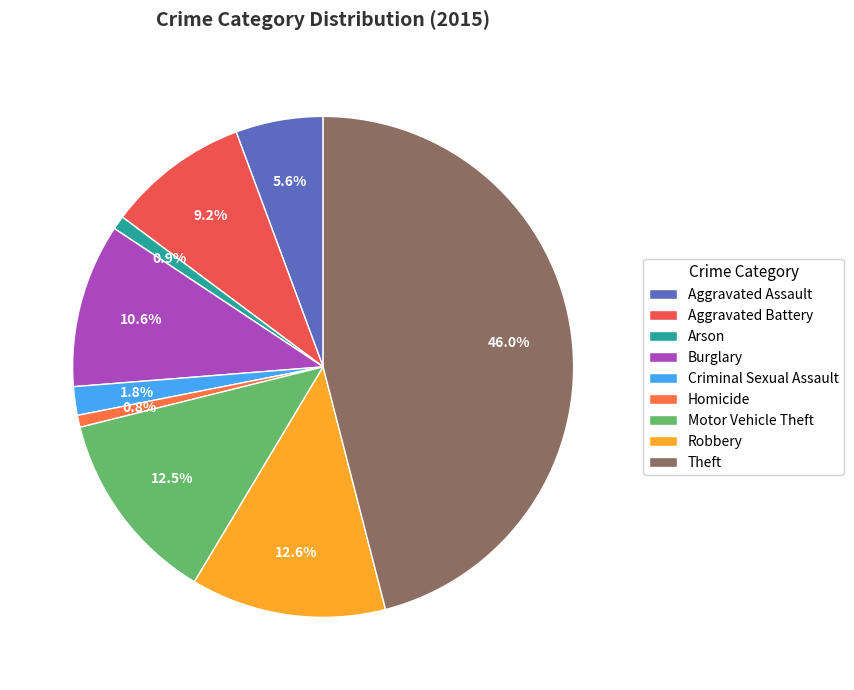

Count the number of slices in the pie.

9